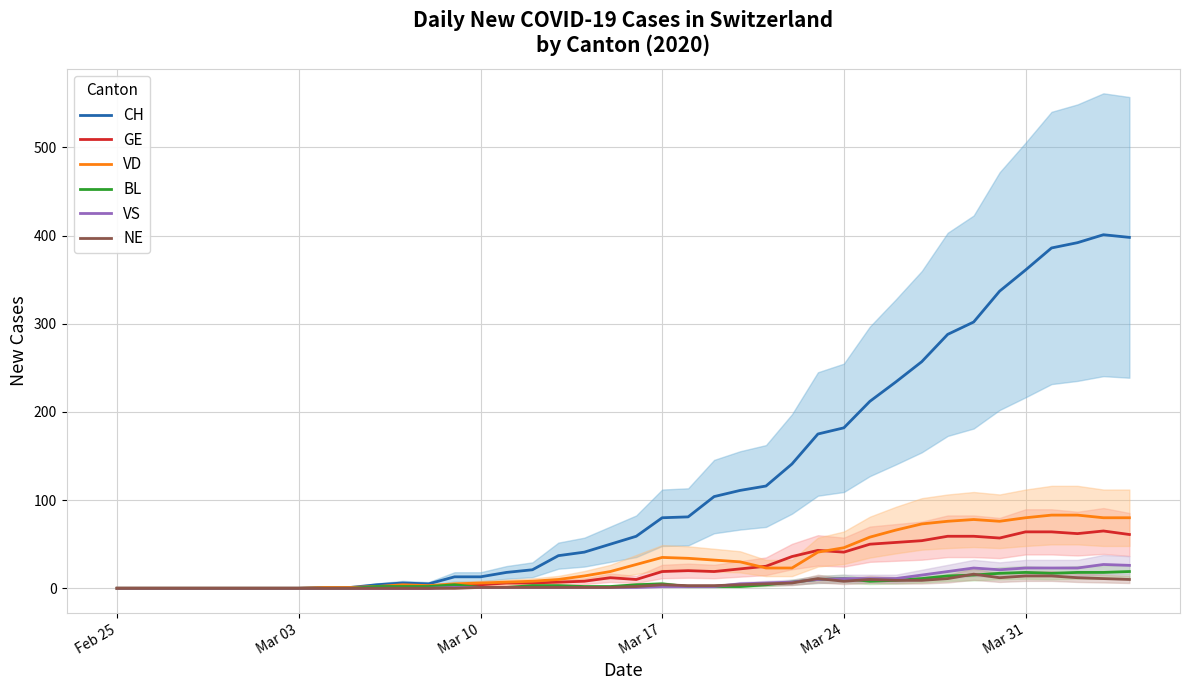

How many data points in VD are less than 23?

20